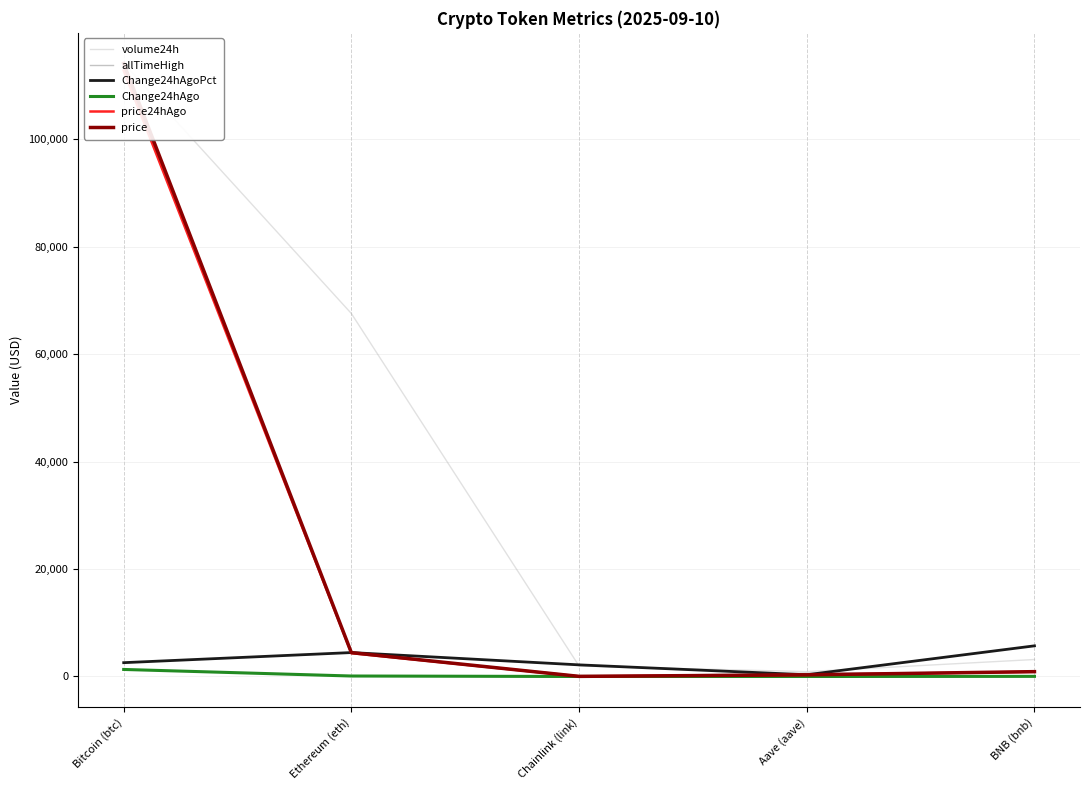

What is the difference between the maximum and minimum values in the price24hAgo series?

112760.4